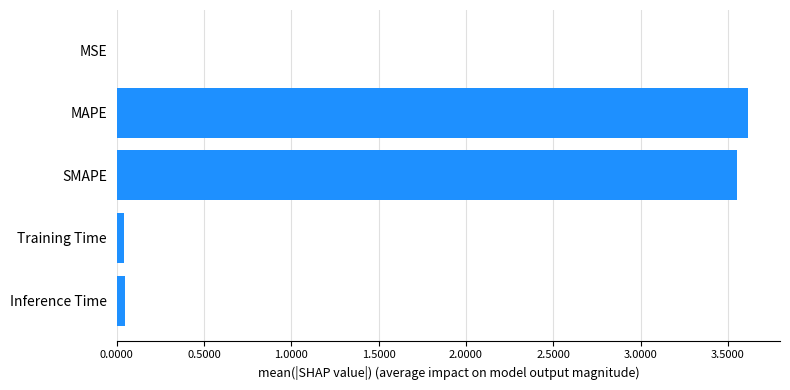

What is the average value?

1.5